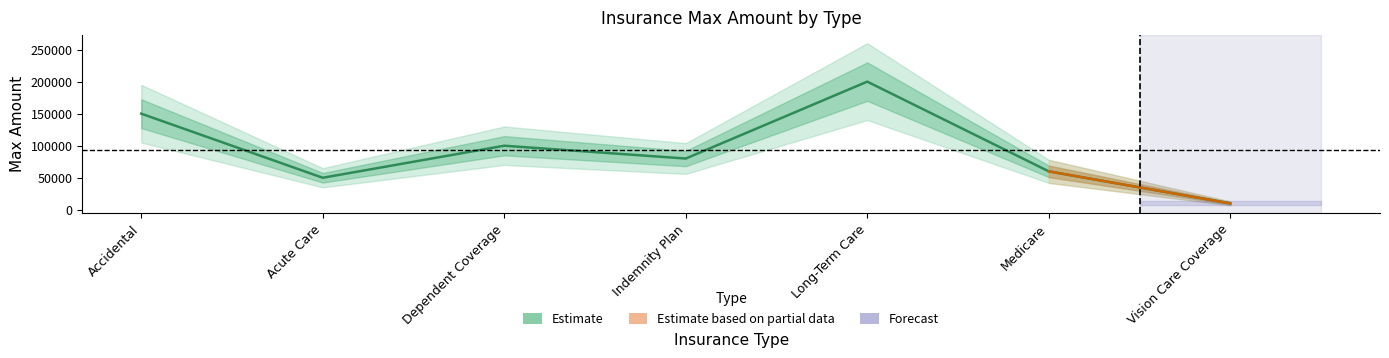

At which label is the value closest to 105000?

Dependent Coverage